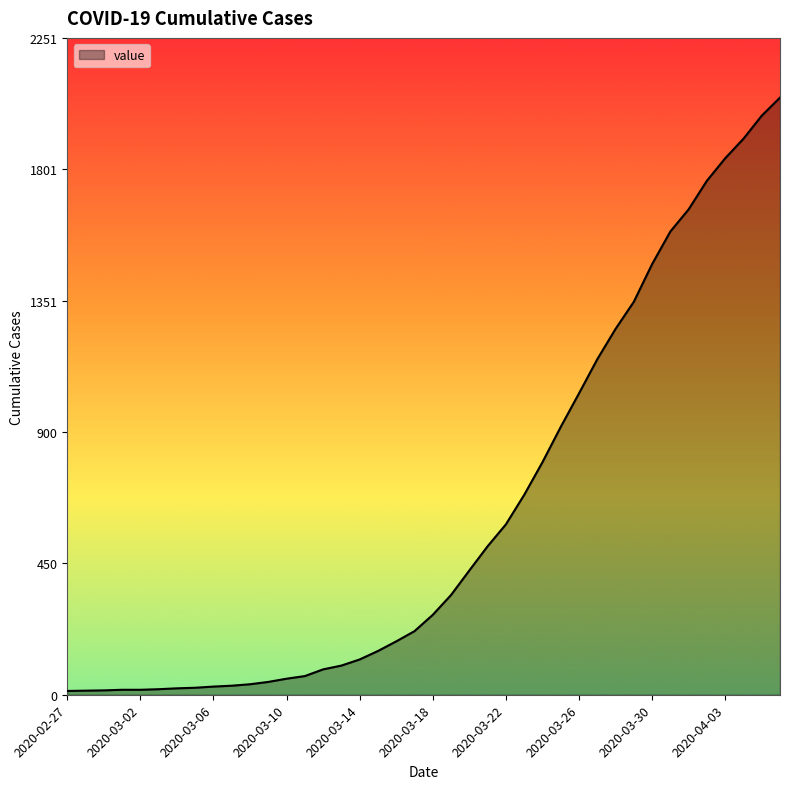

Does the chart display data point markers on the line(s)?

No